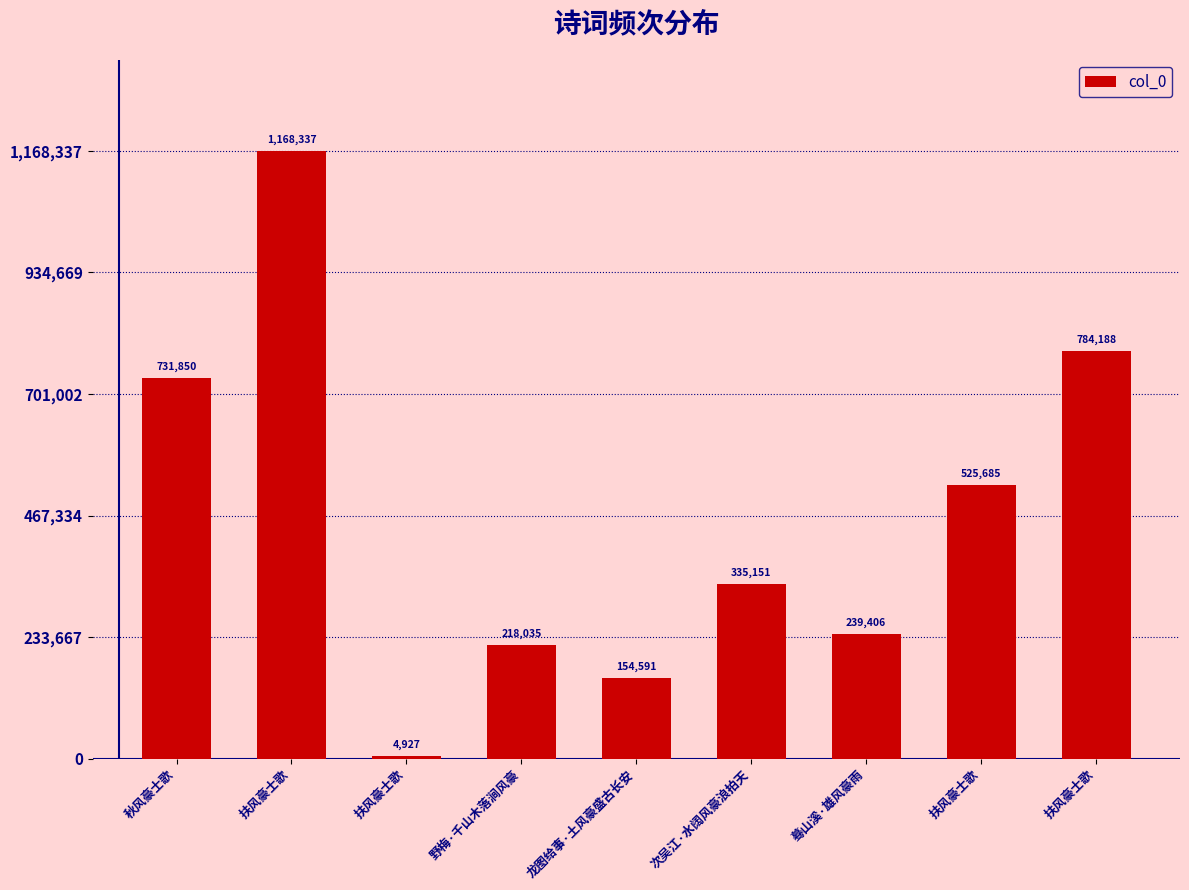

How many bars are there in total?

9